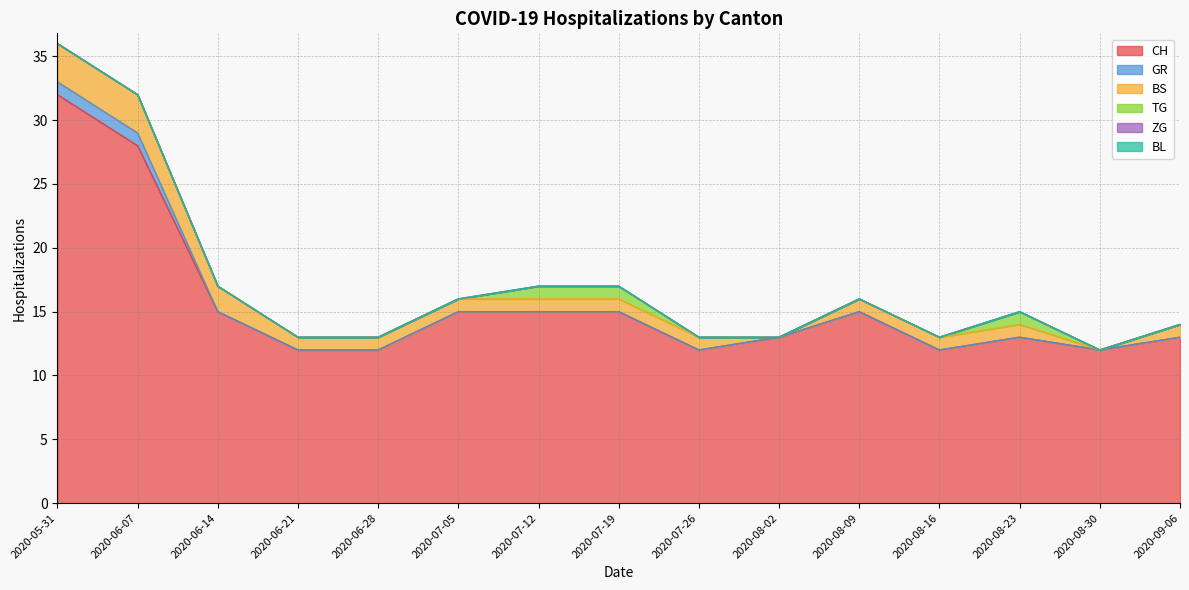

The GR series shows 0 at 2020-07-26. True or false?

False